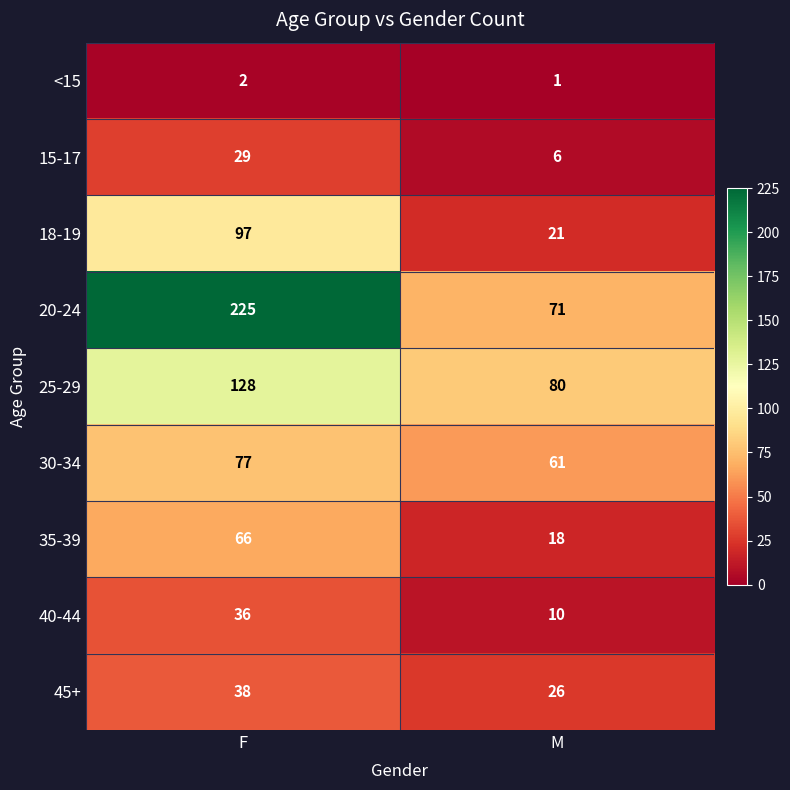

What is the maximum value shown in the chart?

225